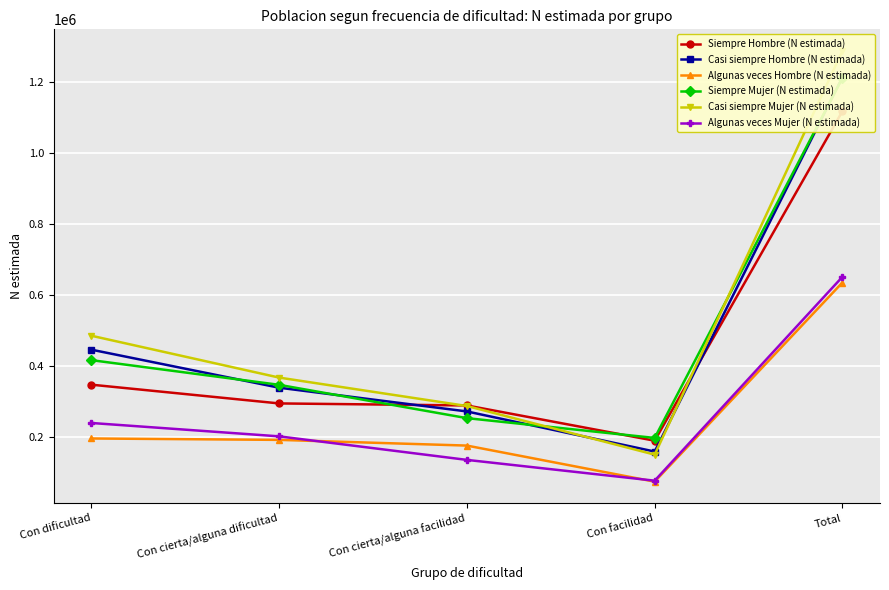

How many values in the Siempre Mujer (N estimada) series exceed 346291?

2